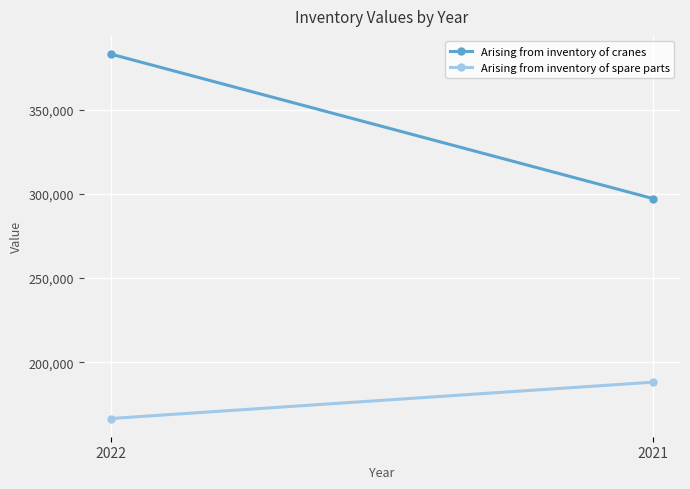

What are all the series names shown in the legend?

Arising from inventory of cranes, Arising from inventory of spare parts